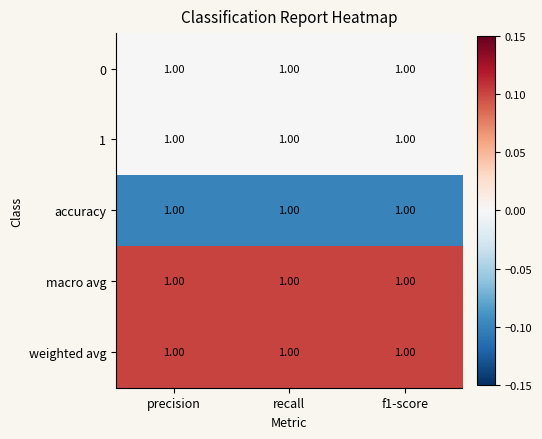

The value of accuracy at precision is -0.2. True or false?

False